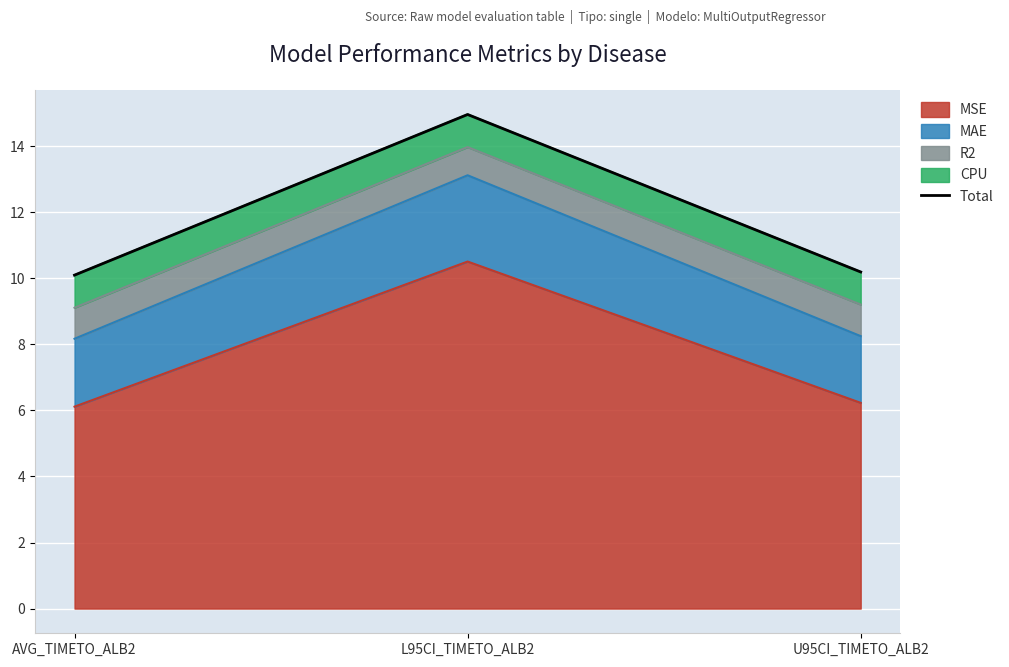

List the labels in order of value, smallest first.

AVG_TIMETO_ALB2, U95CI_TIMETO_ALB2, L95CI_TIMETO_ALB2